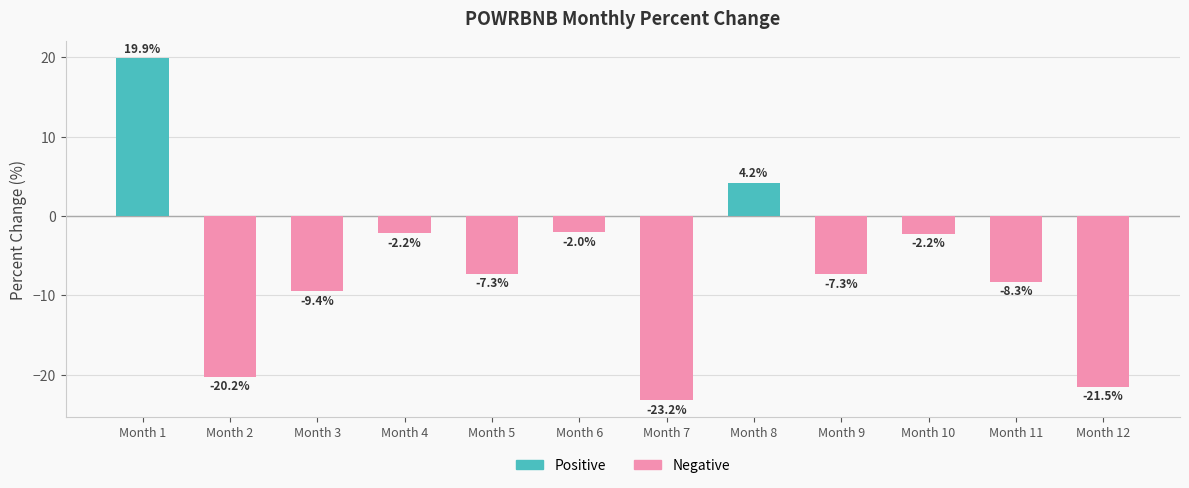

Reading left to right, transcribe all the data shown in this chart.

Positive: 19.9	0.0	0.0	0.0	0.0	0.0	0.0	4.2	0.0	0.0	0.0	0.0
Negative: 0.0	-20.2	-9.4	-2.2	-7.3	-2.0	-23.2	0.0	-7.3	-2.2	-8.3	-21.5